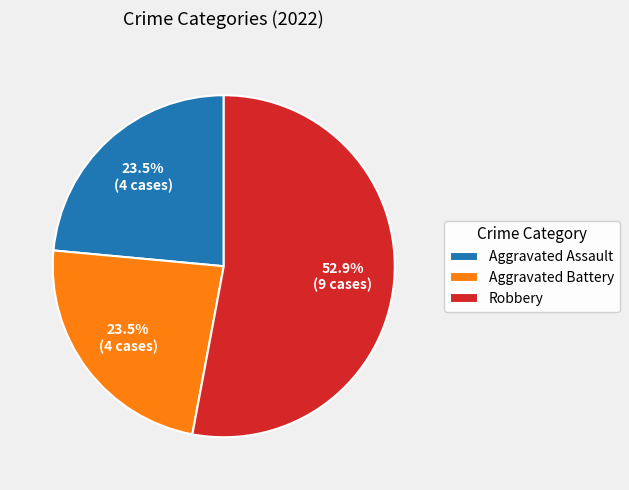

What is the ratio of the value at Robbery to the value at Aggravated Assault?

2.3